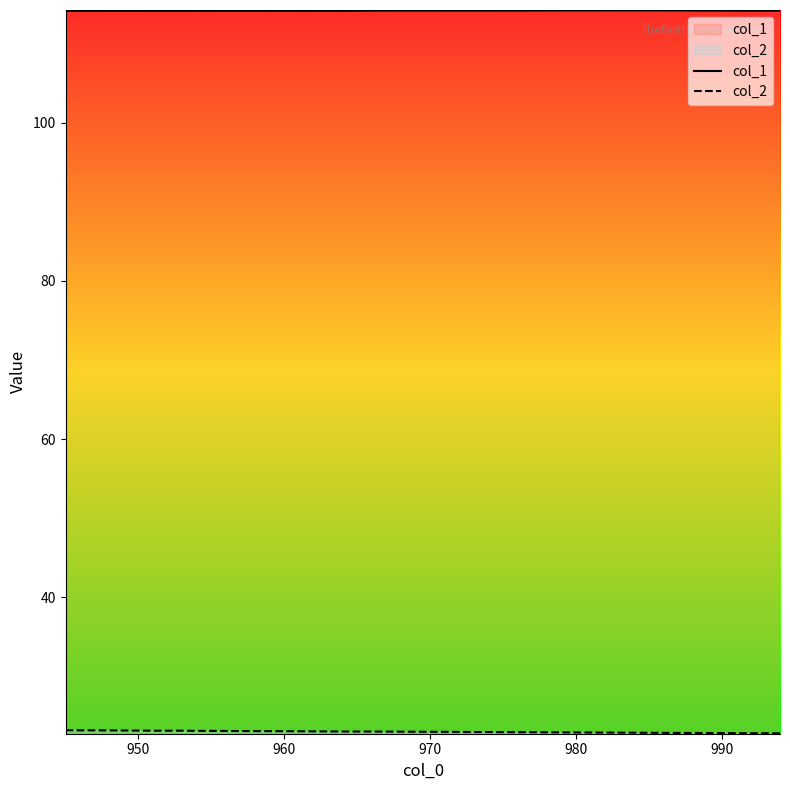

What is the greatest value displayed?

114.2